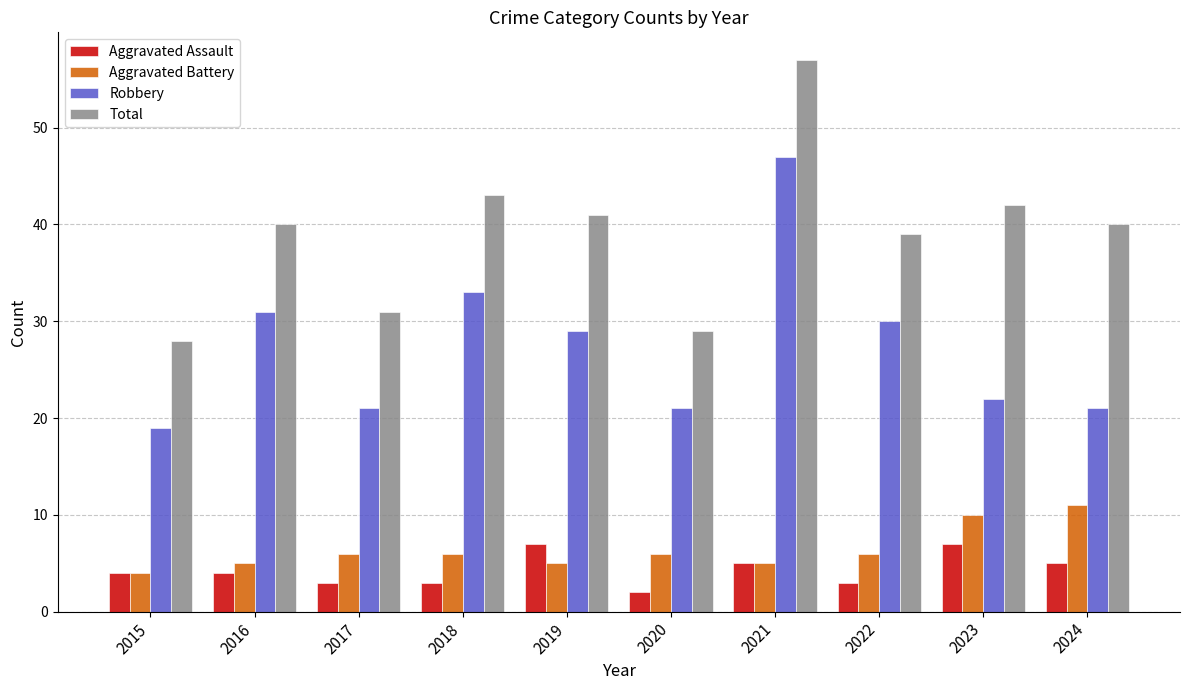

What are all the series names shown in the legend?

Aggravated Assault, Aggravated Battery, Robbery, Total